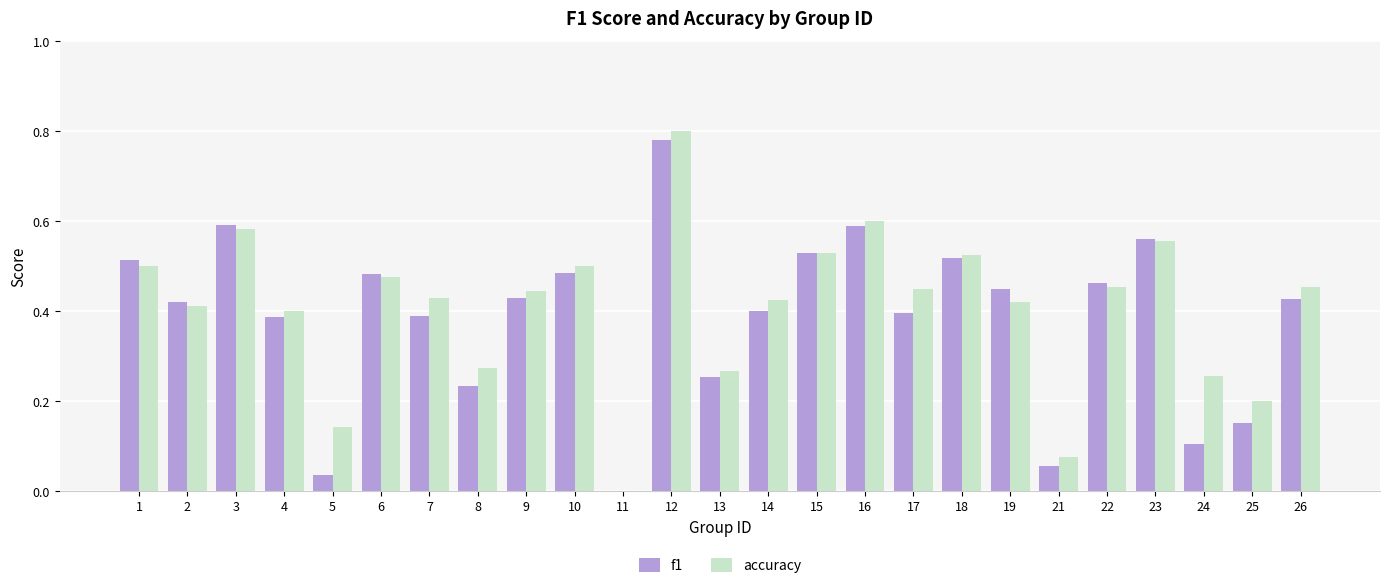

How many groups of bars are there?

25